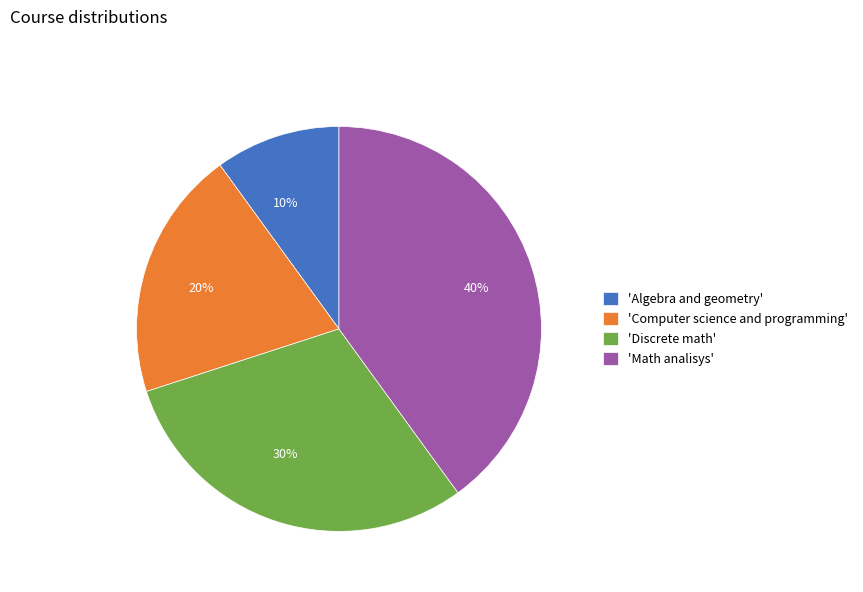

Is there a majority slice in this chart?

No